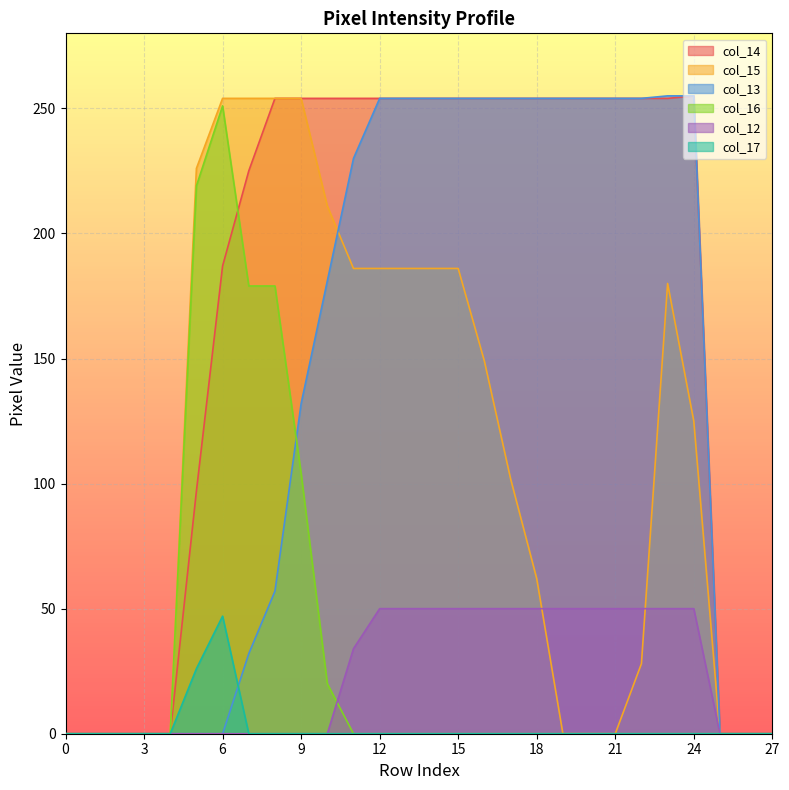

The col_13 series shows 230 at 11. True or false?

True